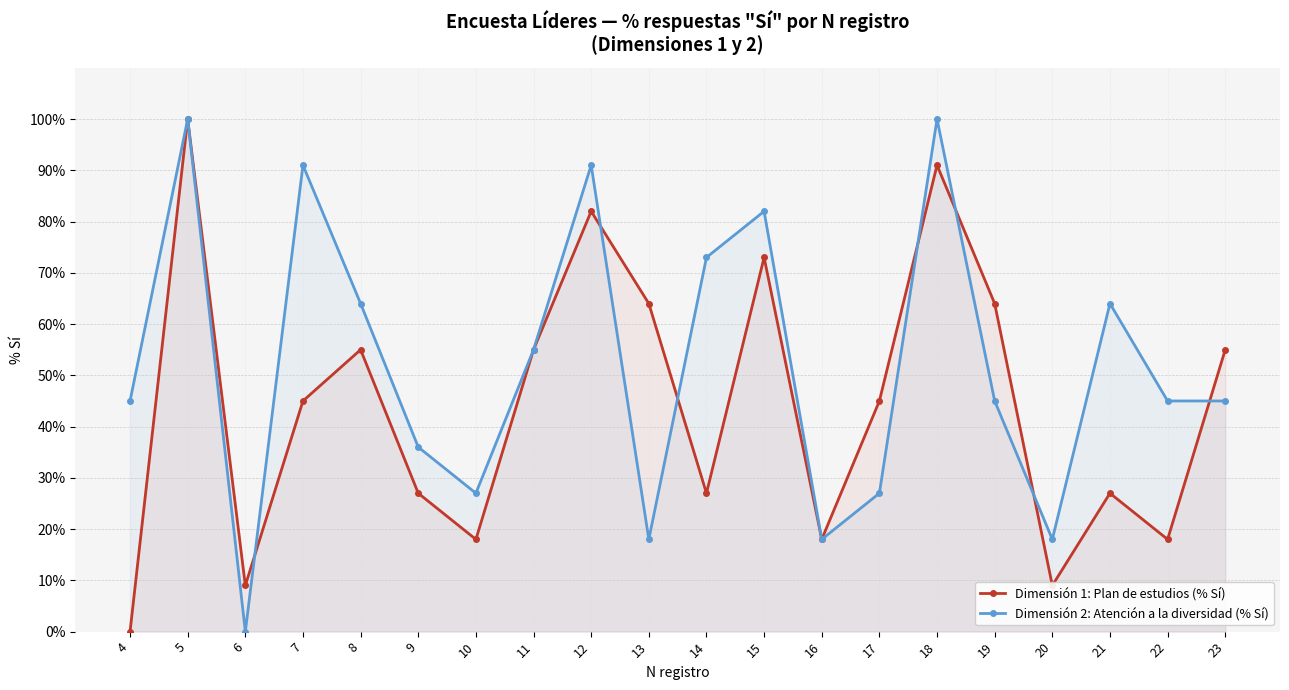

List the labels in order of Dimensión 2: Atención a la diversidad (% Sí) value, largest first.

5, 18, 7, 12, 15, 14, 8, 21, 11, 4, 19, 22, 23, 9, 10, 17, 13, 16, 20, 6